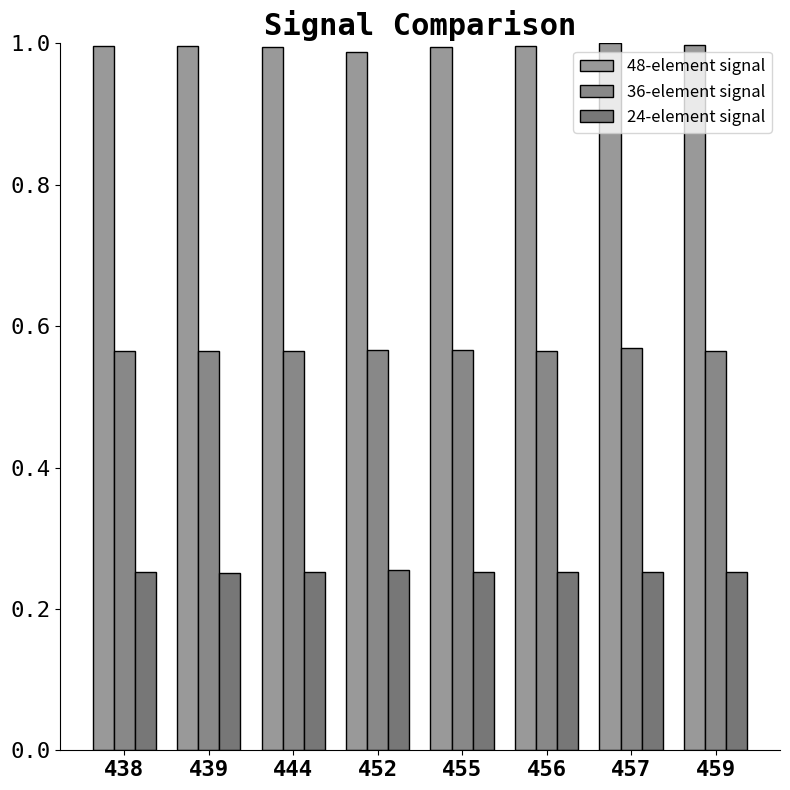

How many 24-element signal values are between 0 and 1?

8